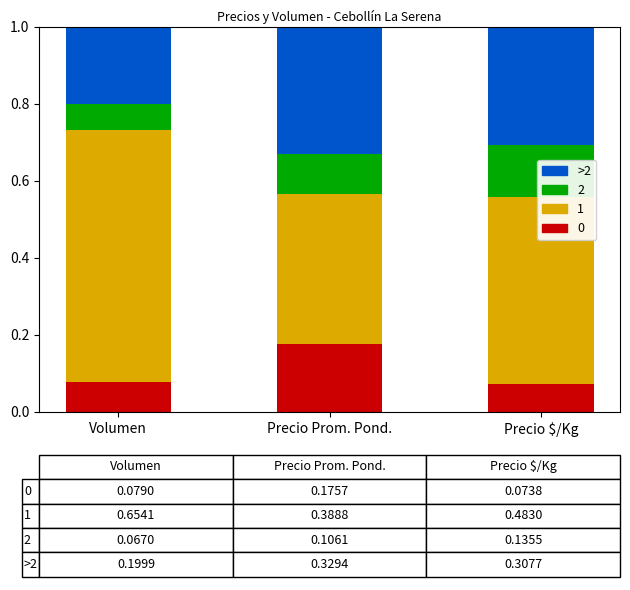

At which label does 0 reach its peak?

Precio Prom. Pond.